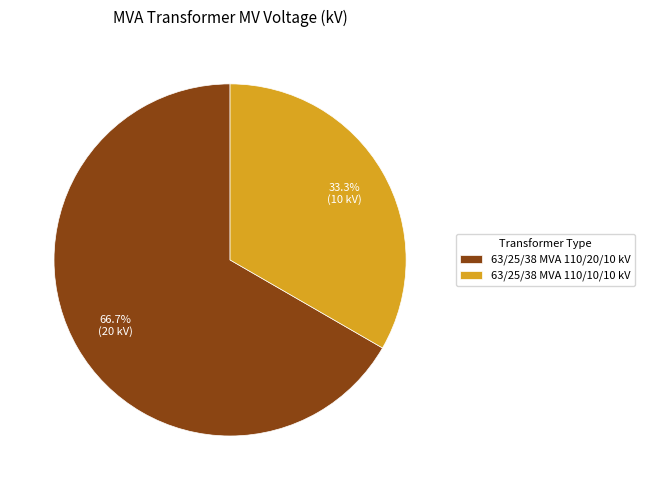

To the nearest percent, what is the difference between the 63/25/38 MVA 110/10/10 kV and 63/25/38 MVA 110/20/10 kV slice percentages?

33%